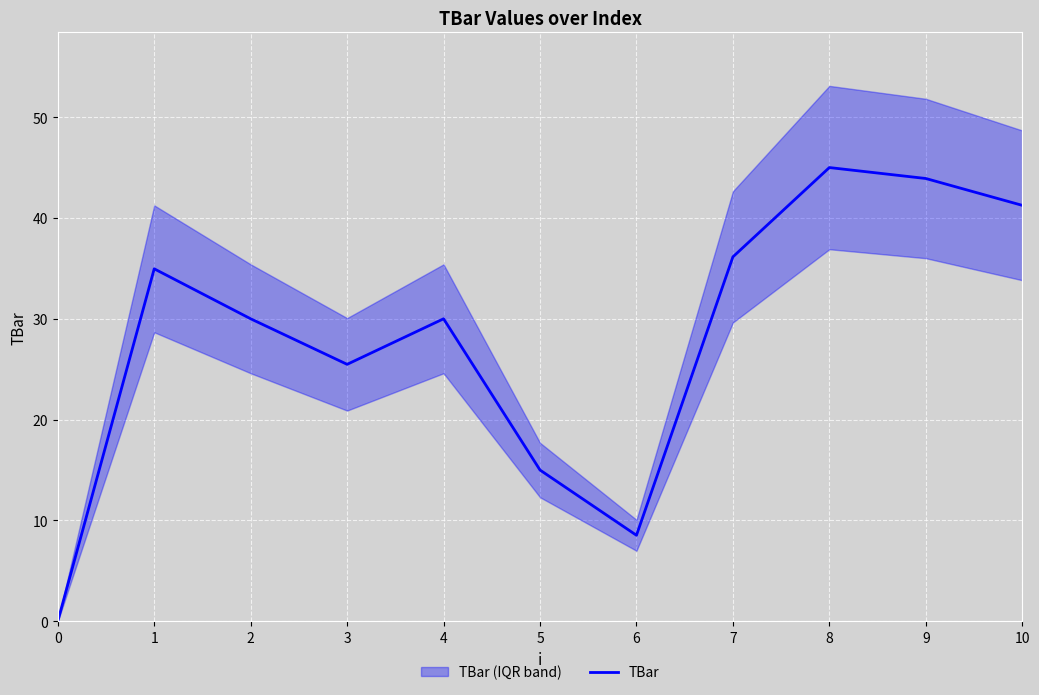

Is it true that the value at 10 is 65.0?

False